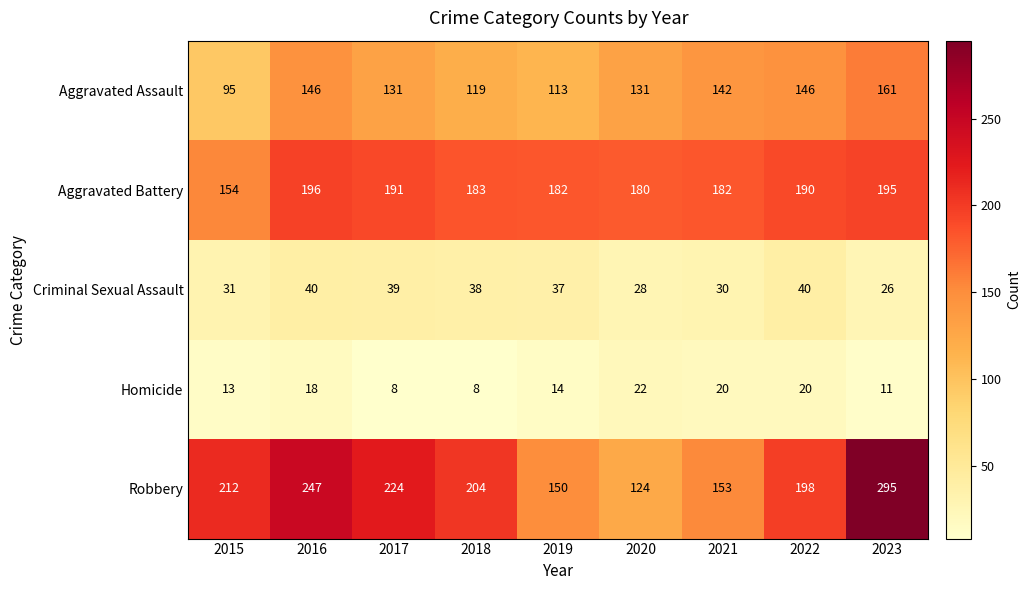

Which series has the widest spread of values?

Robbery